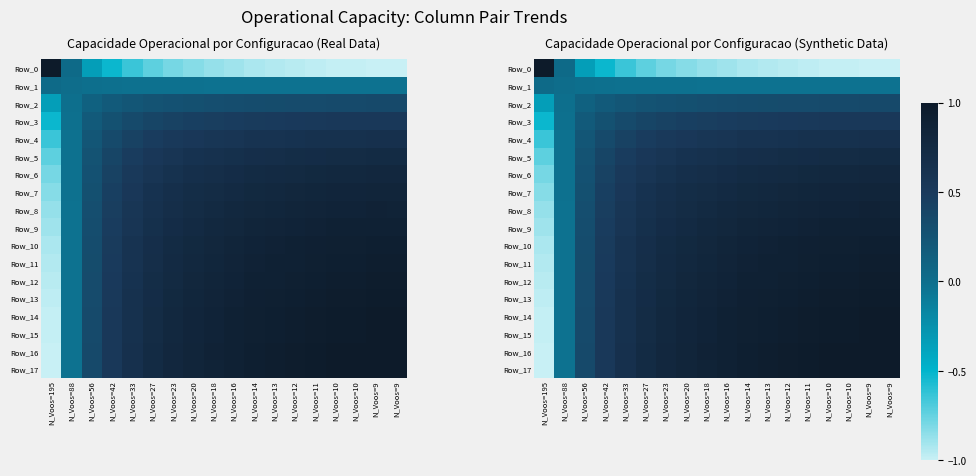

Is it true that Row_15 equals 0.5 at N_Voos=56?

False